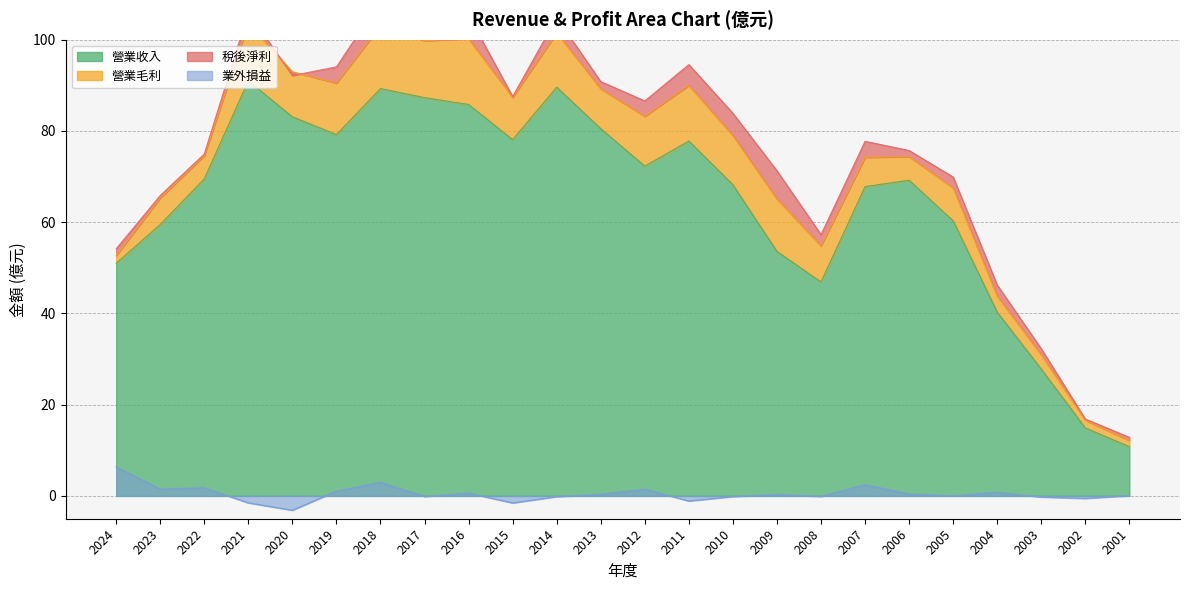

True or false: 營業收入 and 業外損益 cross at least once.

False